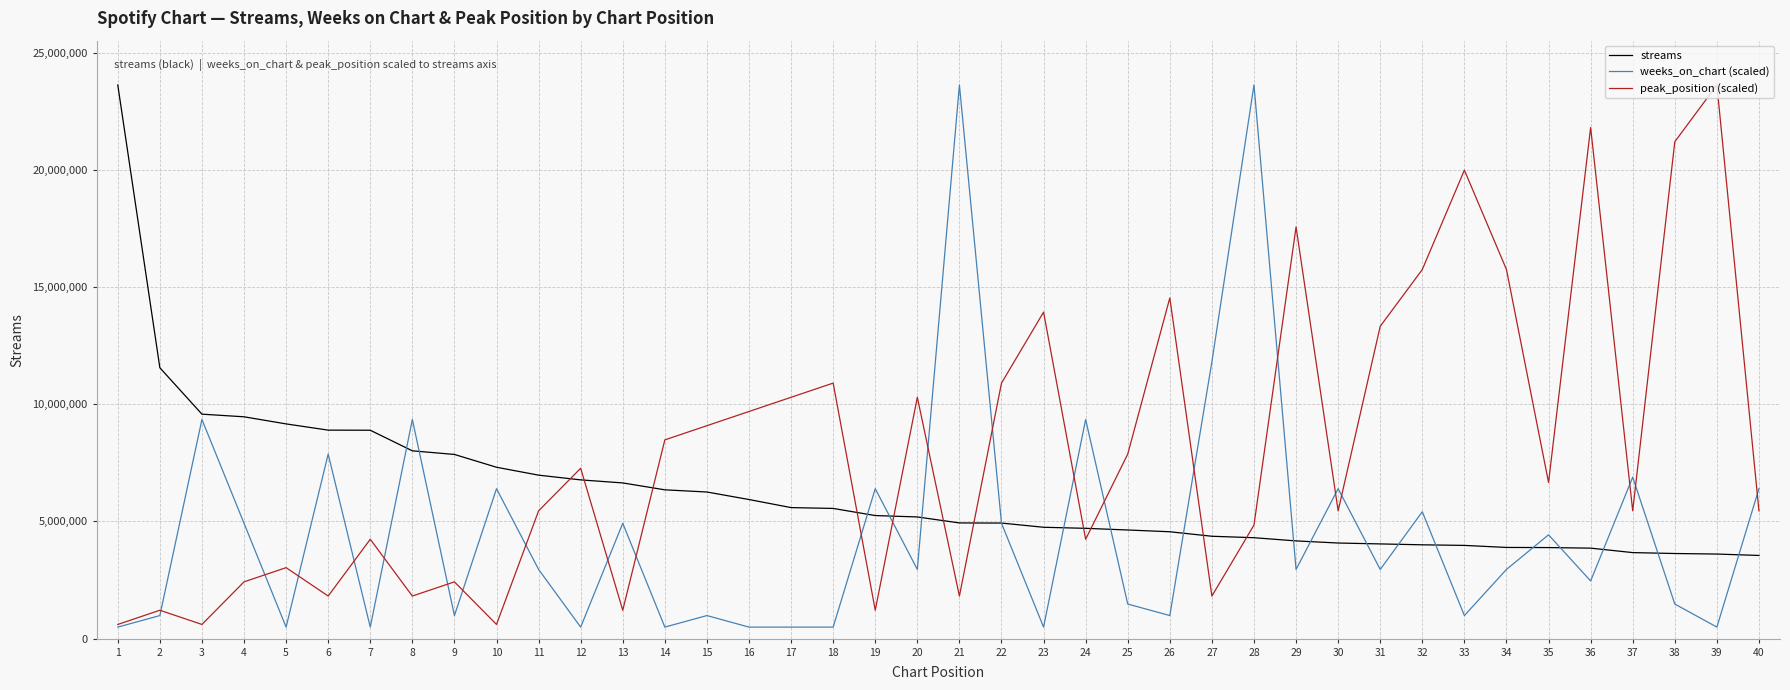

What is the difference between the maximum and minimum values in the weeks_on_chart (scaled) series?

23124194.9